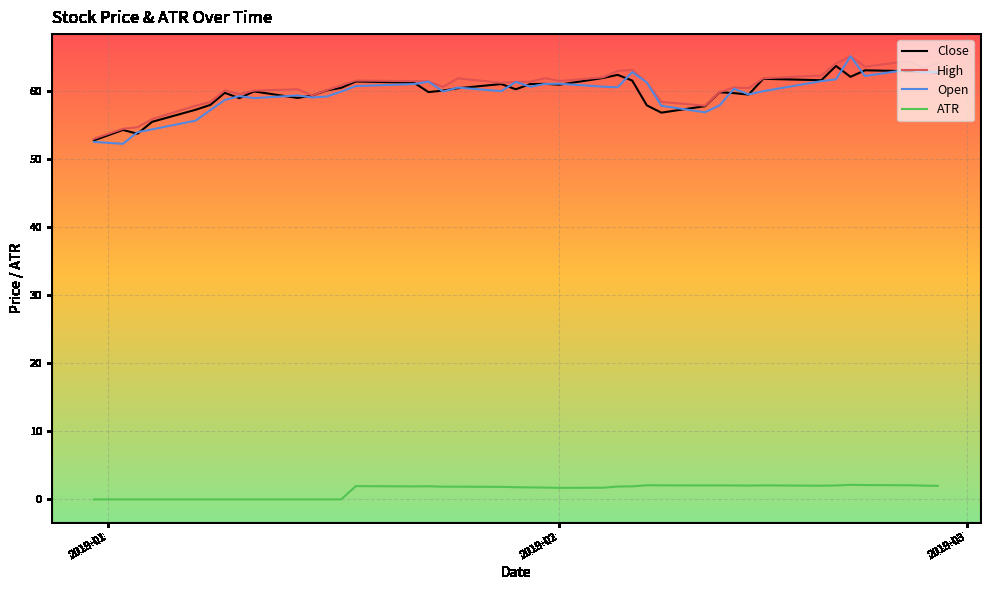

What is the highest value of the Close series?

63.7